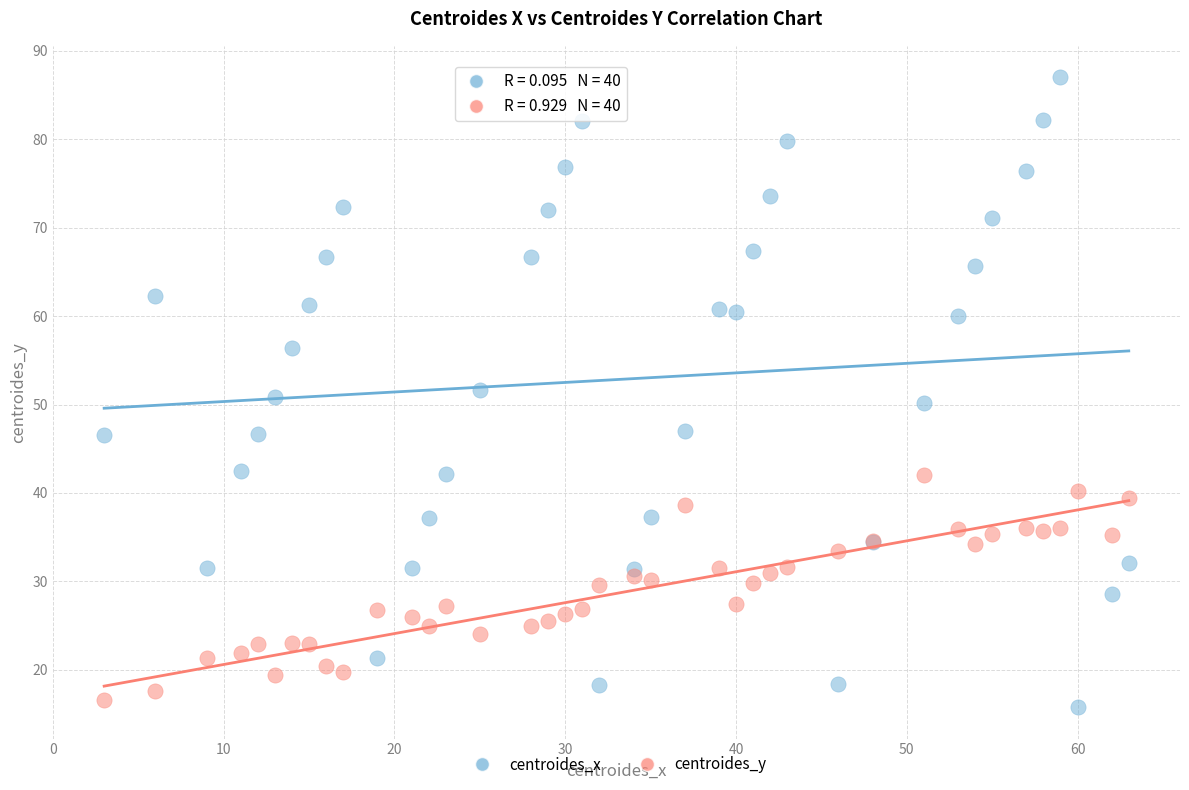

Which series has the largest Y range (max minus min)?

centroides_x